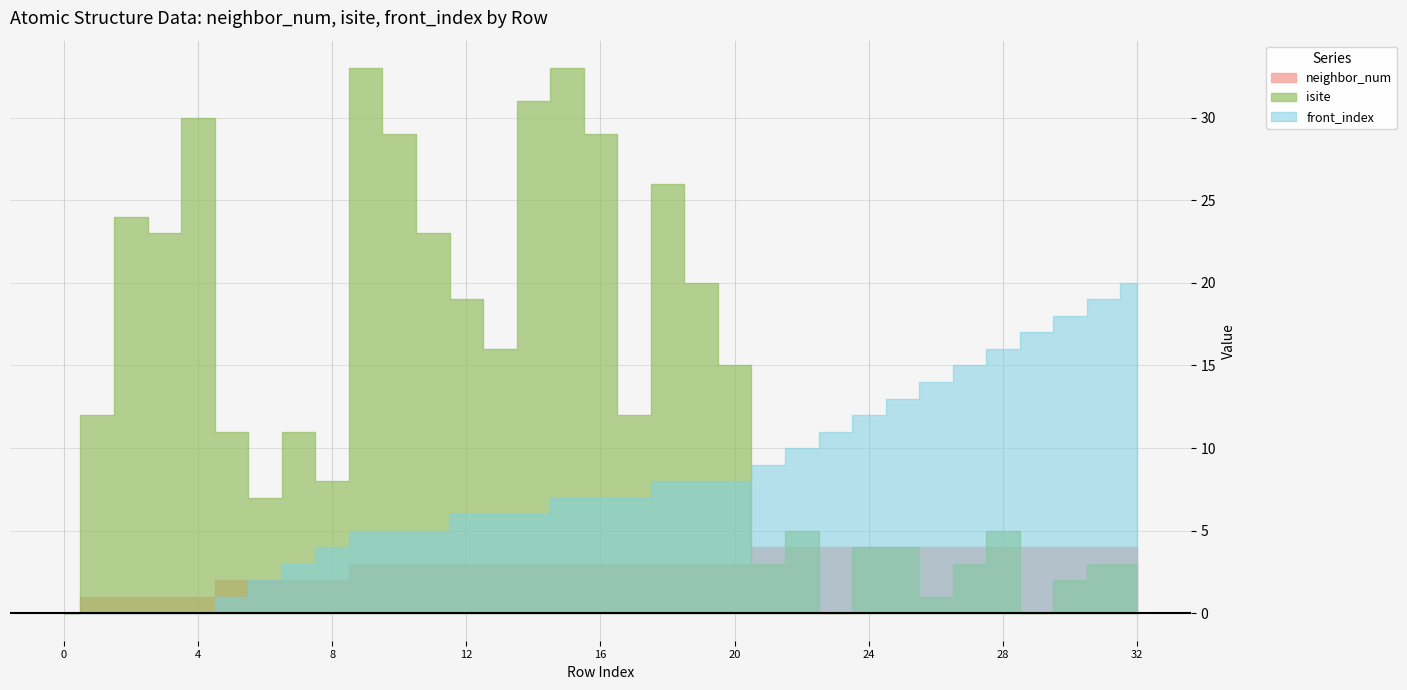

Which series changed the most between 4 and 17?

isite